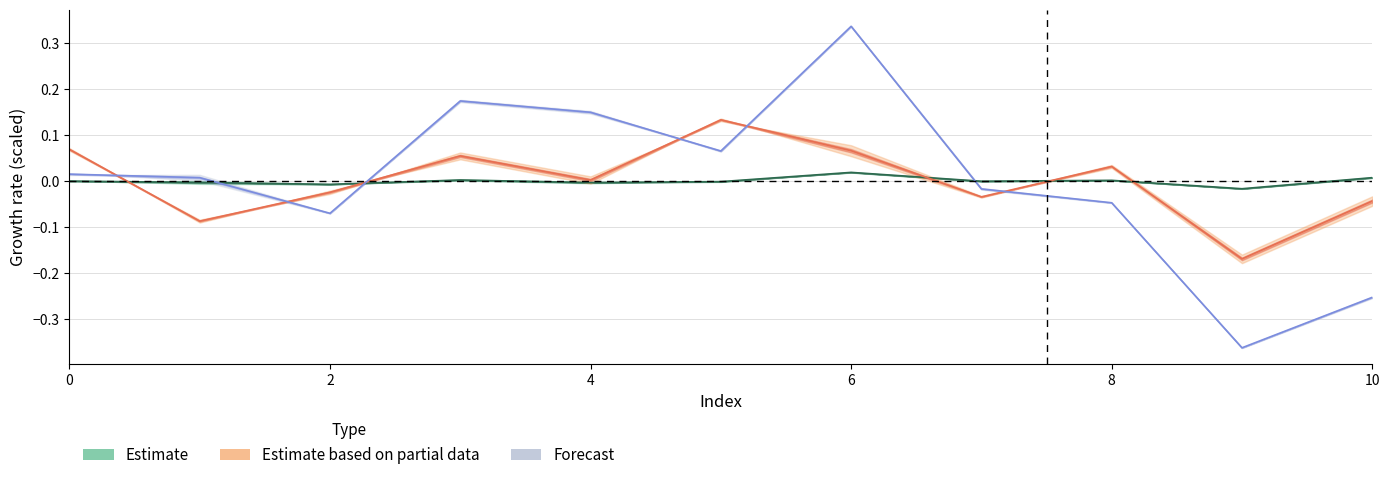

How many values in col_2 are above zero?

5